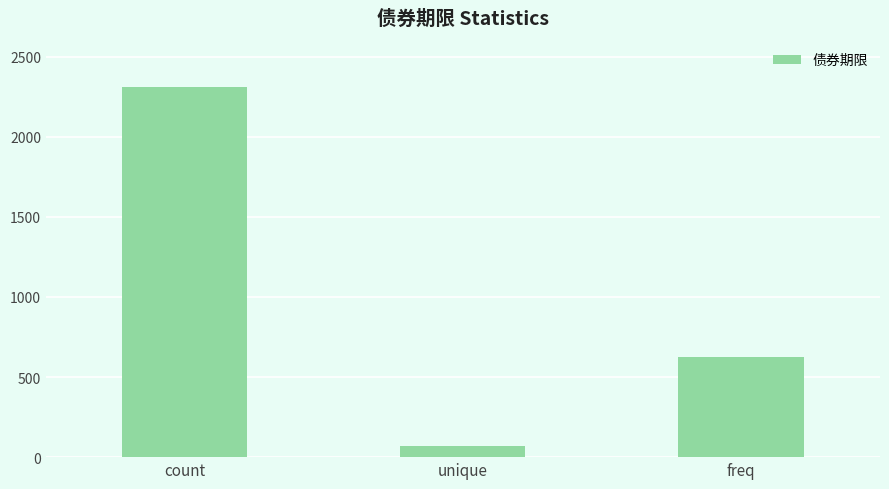

What value does the data have at freq, to the nearest 100?

600